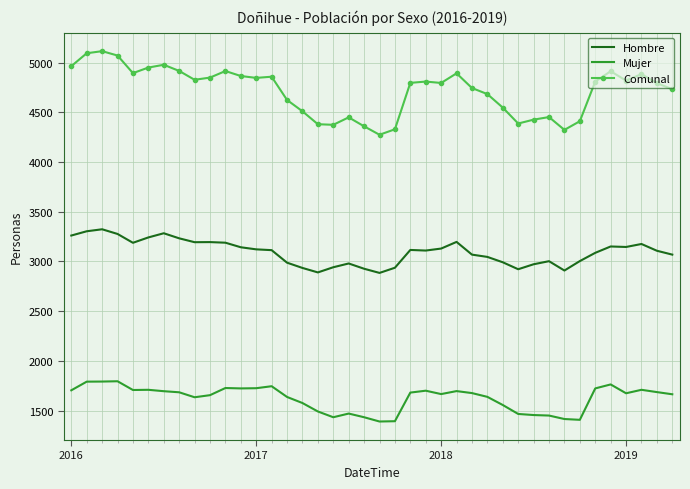

Which series has the largest range (max minus min)?

Comunal